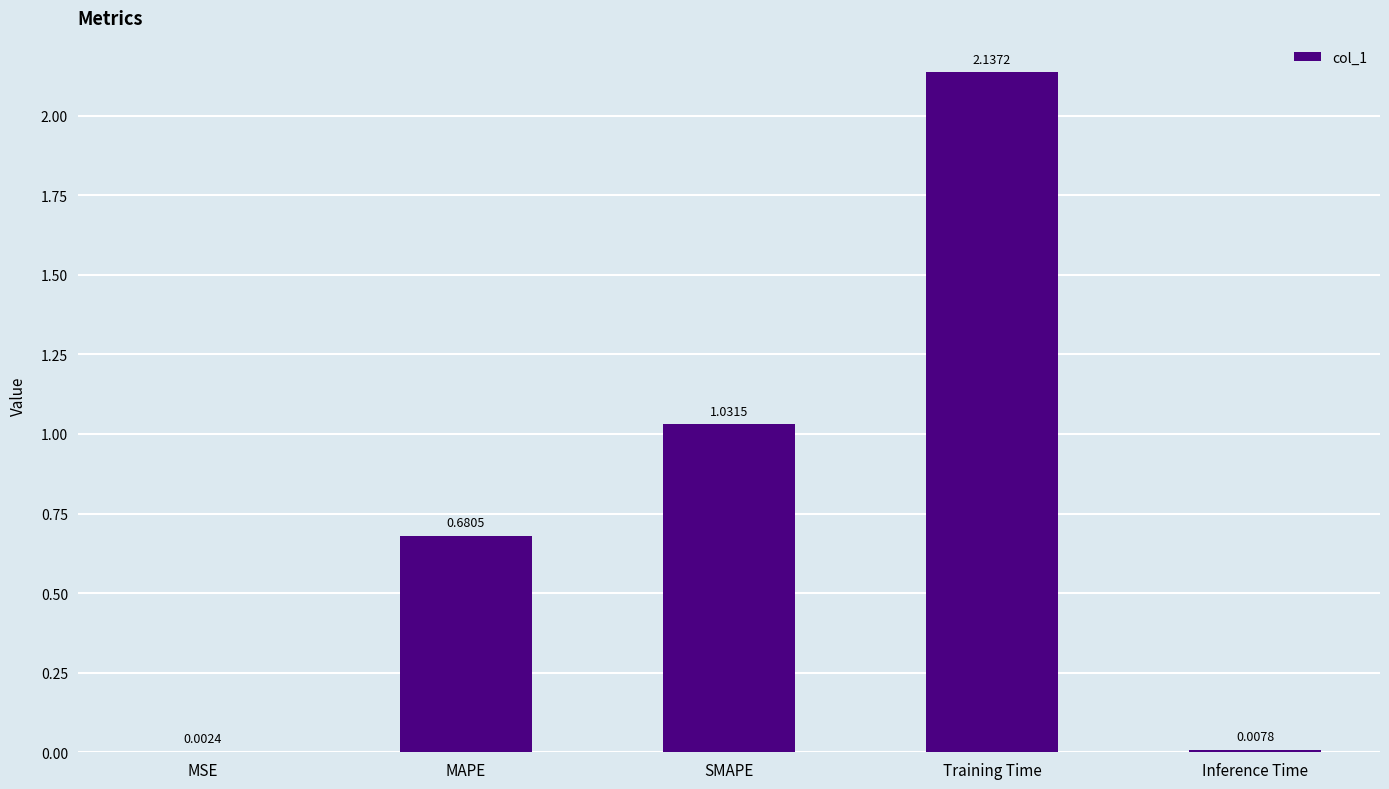

Which label corresponds to the largest value in the chart?

Training Time